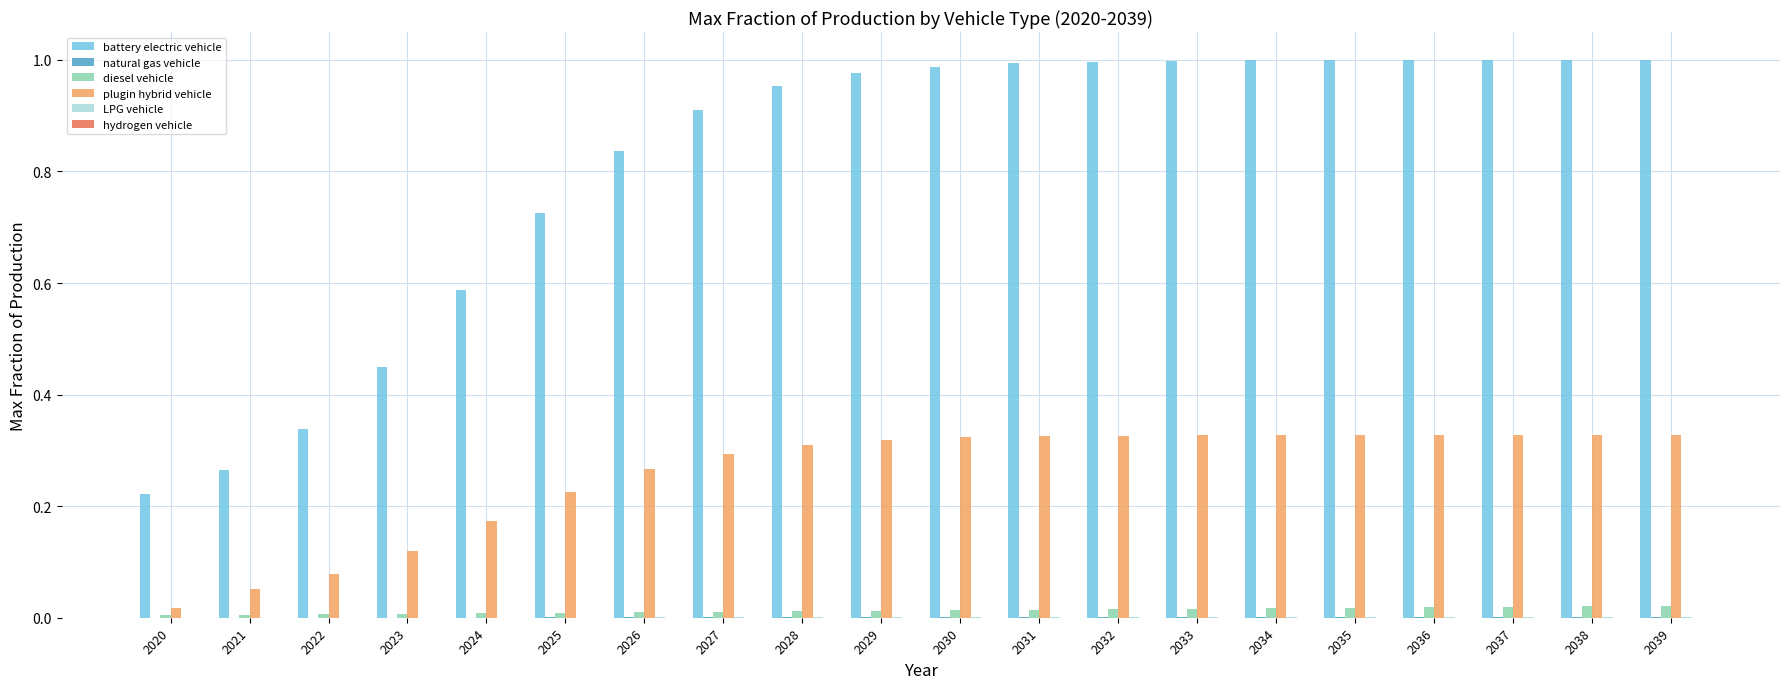

Which series has the largest total across all categories?

battery electric vehicle